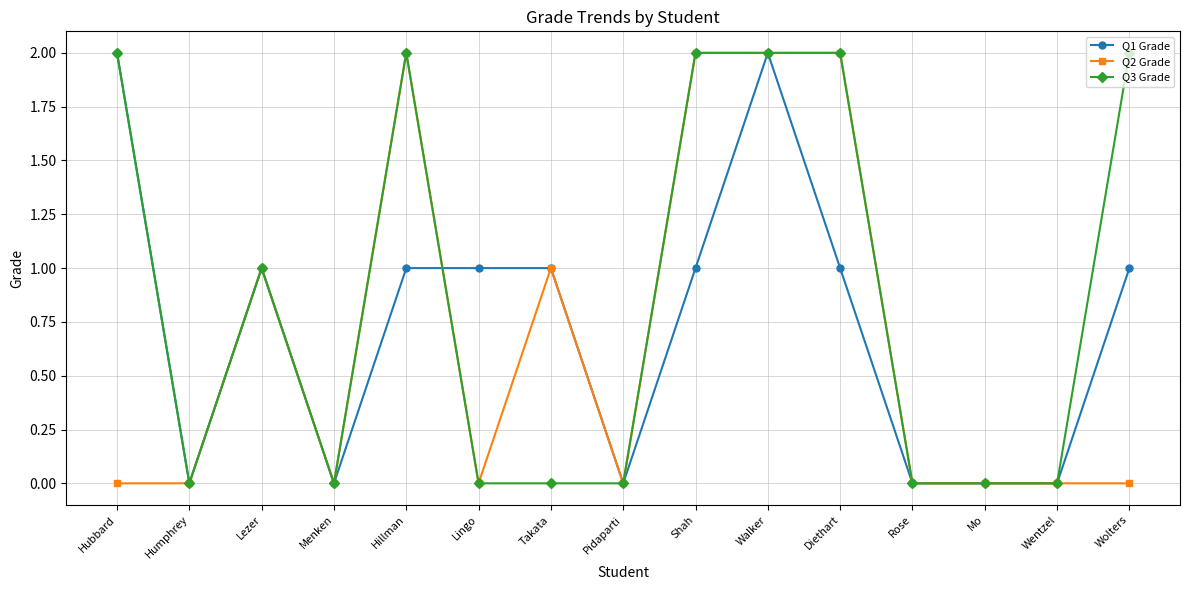

At which category does Q1 Grade reach its first local peak?

Lezer